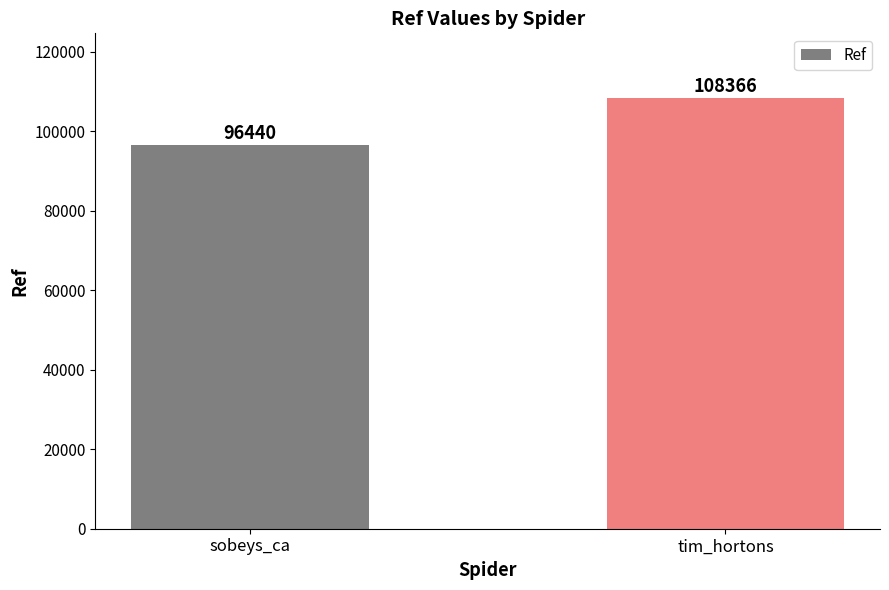

True or false: the data shows 96440 at sobeys_ca.

True